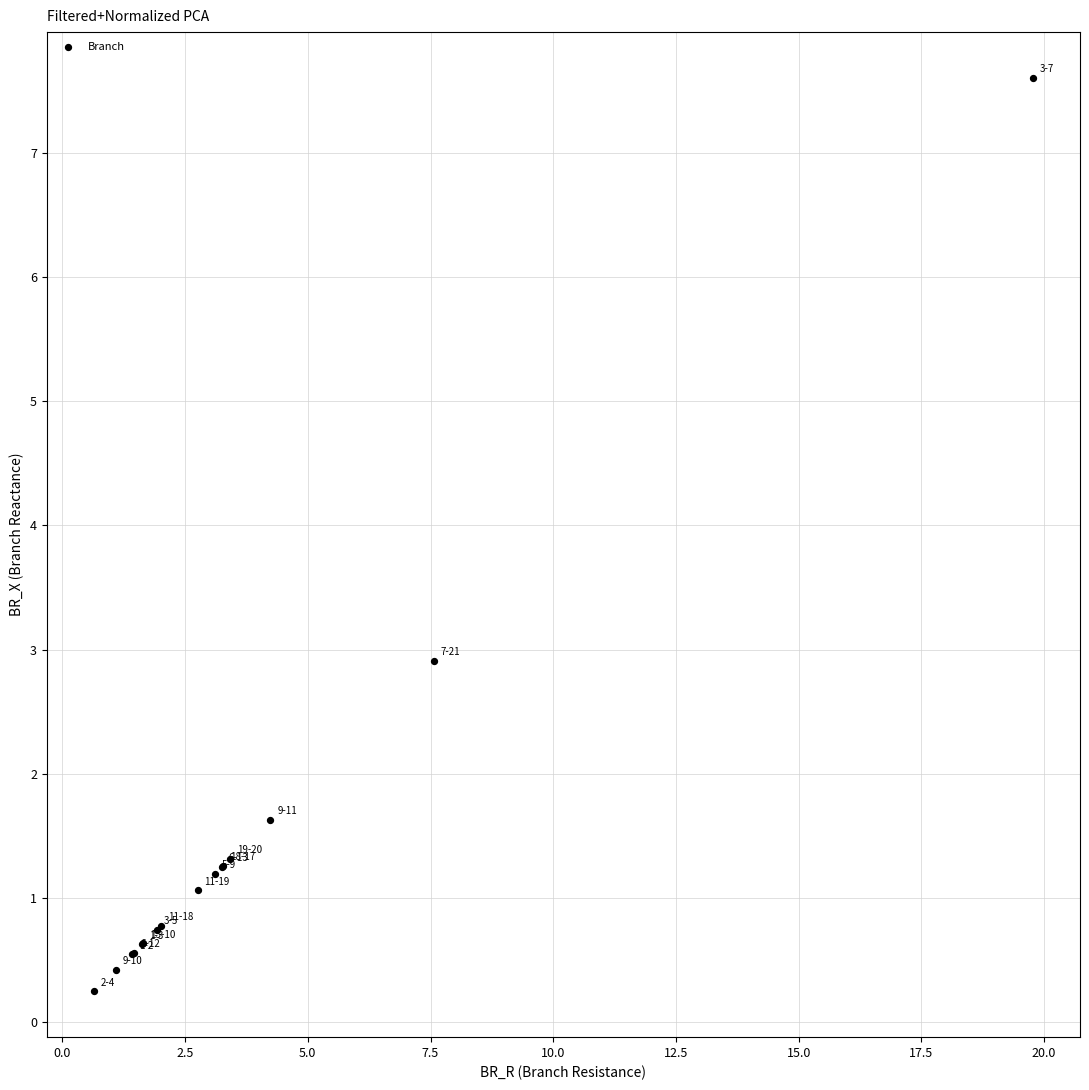

What Y value in the scatter plot is closest to 3?

2.9